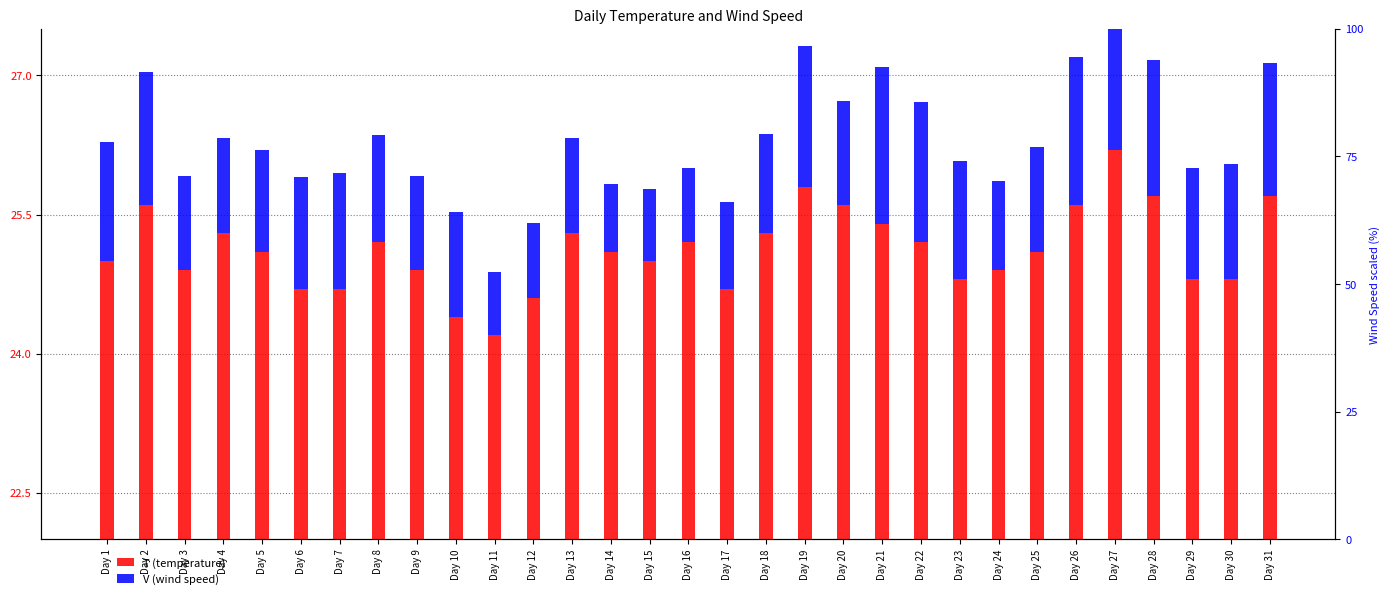

What is the lowest value of the T (temperature) series?

24.2